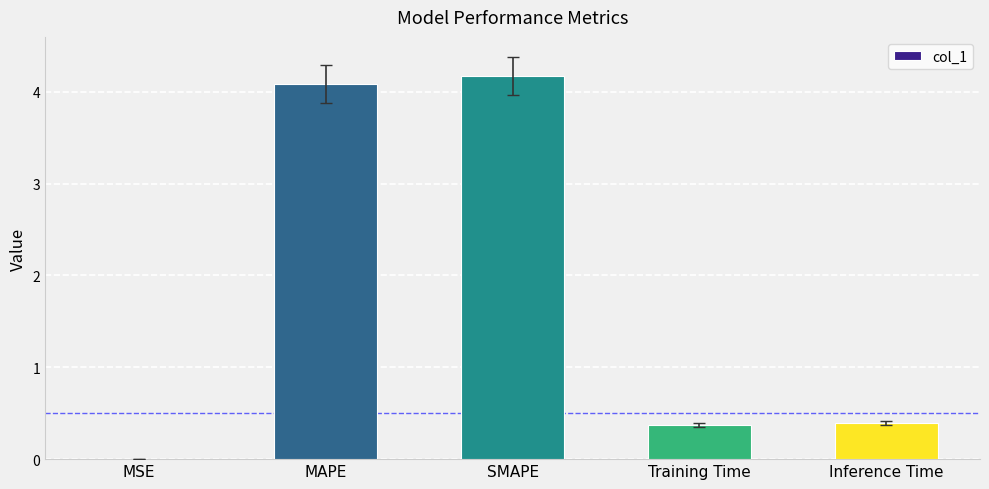

What is the sum of all values?

9.0